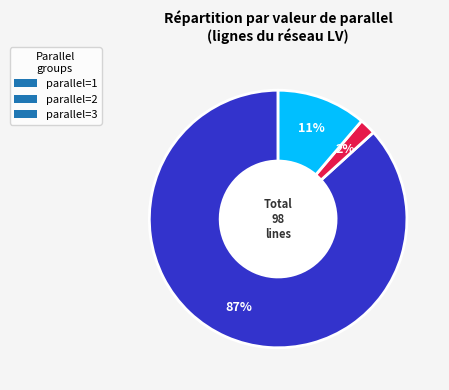

Is there a majority slice in this chart?

Yes